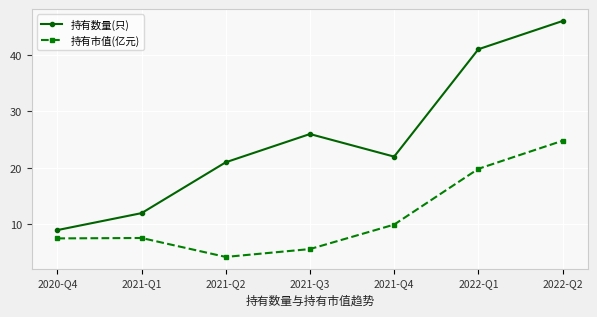

How many interior local valleys does the 持有市值(亿元) series have?

1